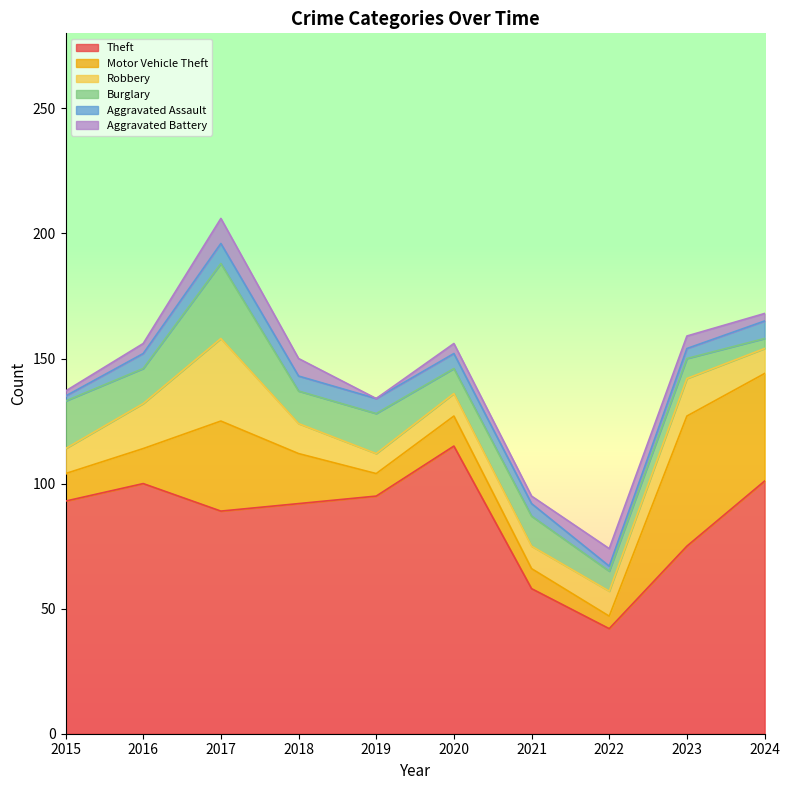

List the labels in order of Theft value, smallest first.

2022, 2021, 2023, 2017, 2018, 2015, 2019, 2016, 2024, 2020